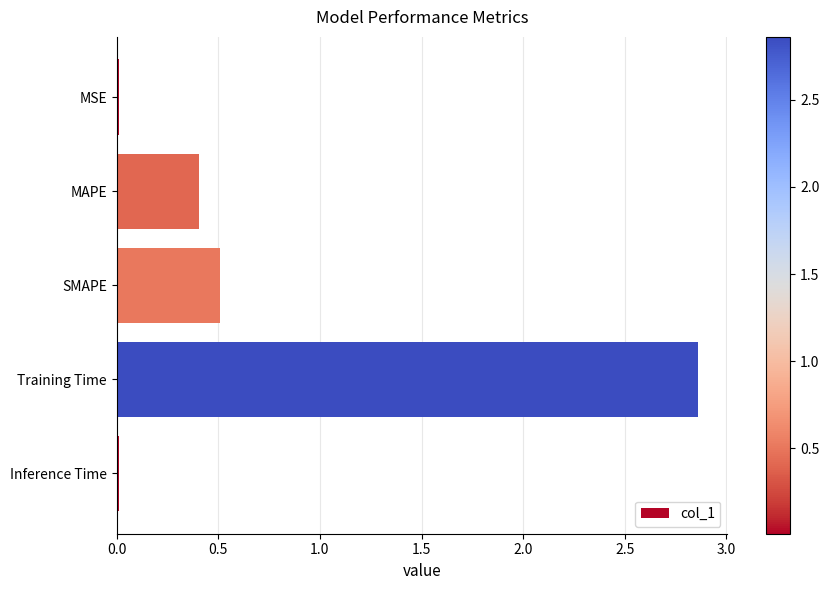

What is the label of the 2nd bar from the top?

MAPE